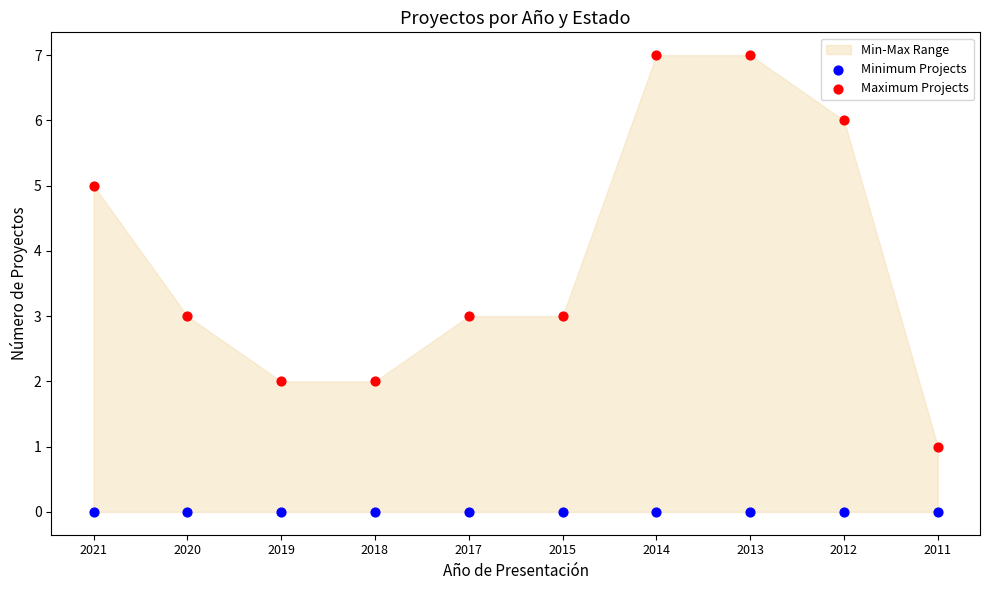

Which series contains the highest Y value?

Maximum Projects